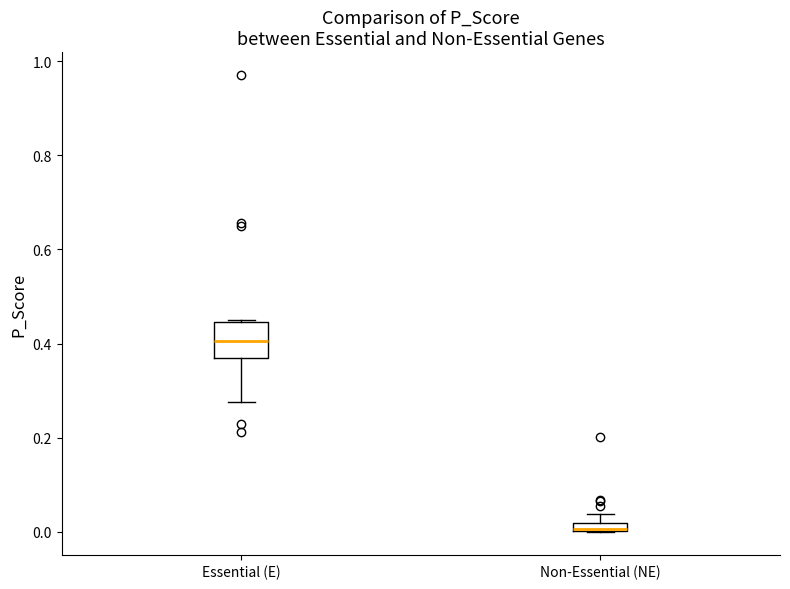

Which box is the tallest, from its lower edge to its upper edge?

Essential (E)